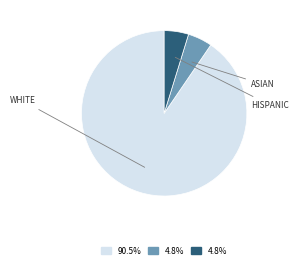

Does any single category account for the majority?

Yes